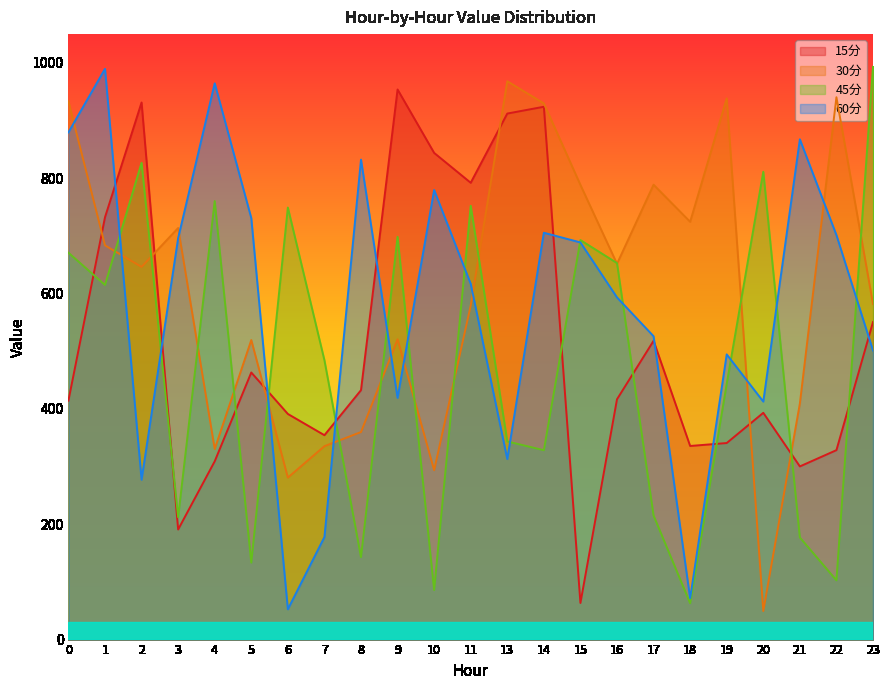

What are all the series names shown in the legend?

15分, 30分, 45分, 60分